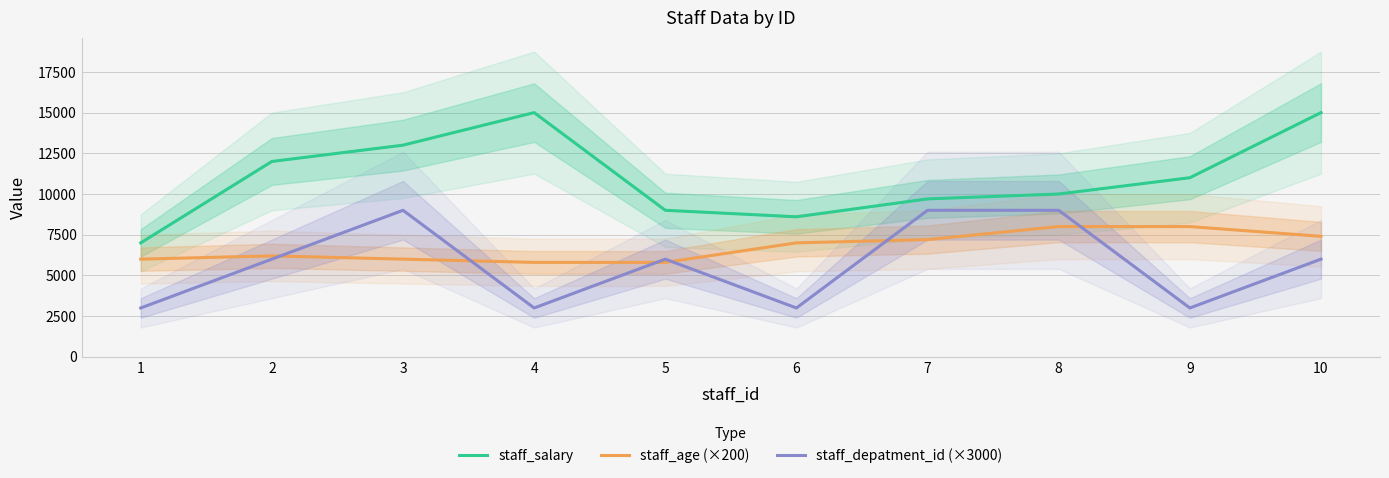

What is the spread (max minus min) of values at 7?

2500